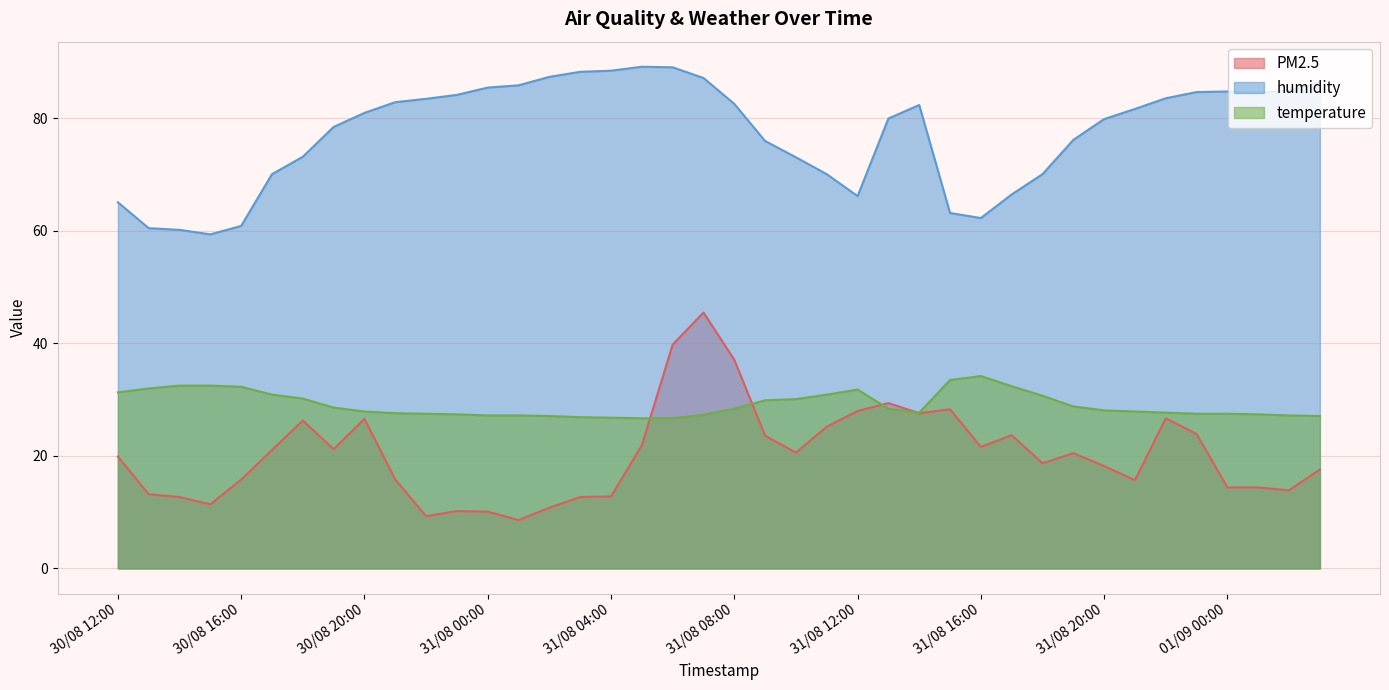

How many interior local peaks does the PM2.5 series have?

9